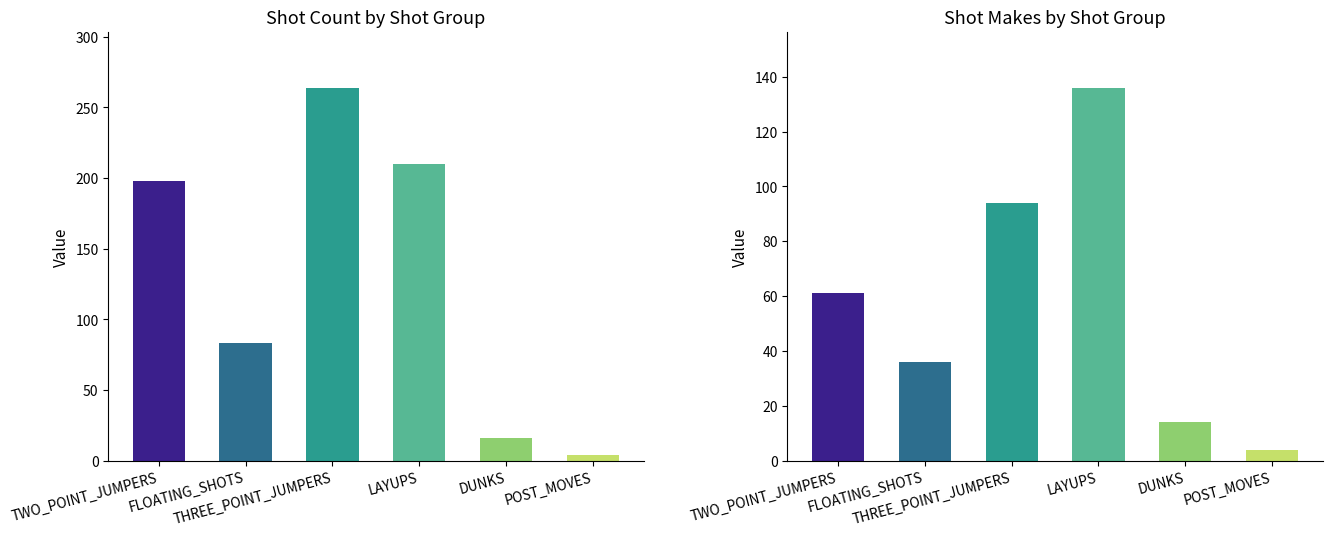

Which series has the widest spread of values?

shot_count